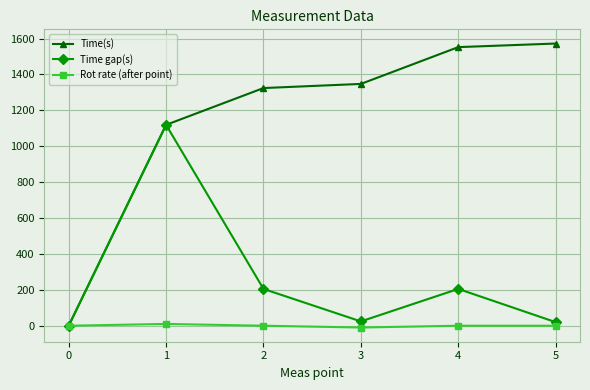

Rank the series by their average value, from lowest to highest.

Rot rate (after point), Time gap(s), Time(s)